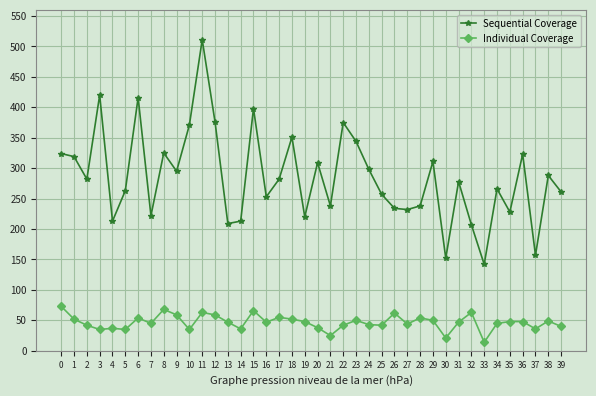

Is the value of Sequential Coverage at 0 greater than the value of Individual Coverage at 0?

Yes